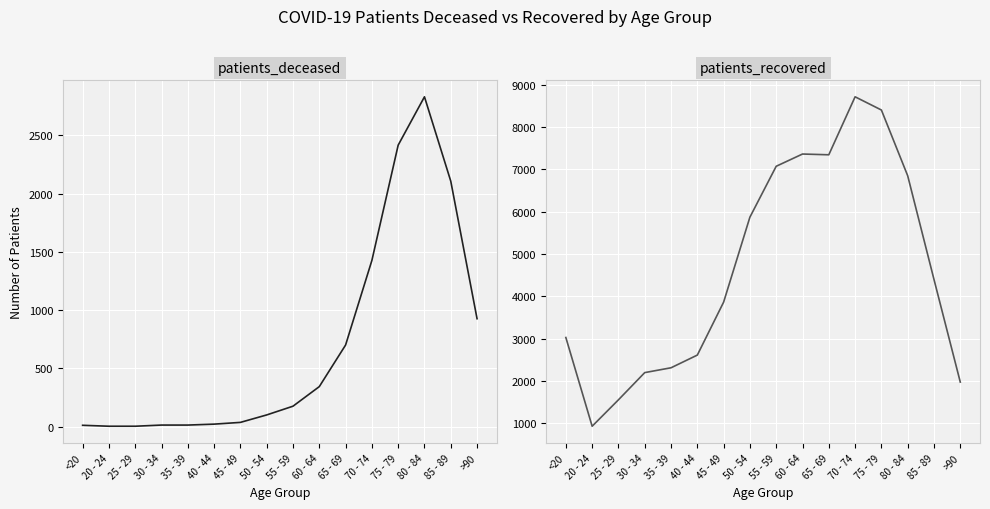

The value of patients_recovered at 65 - 69 is 7341. True or false?

True